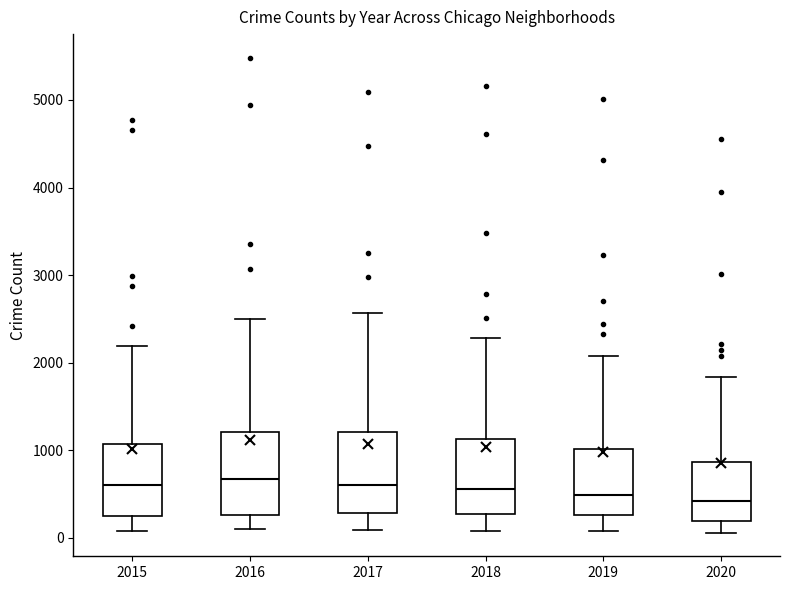

Reading left to right, read every box against the y-axis: the position of its median line, the range the box covers, and the ends of its whiskers. The values are not printed on the chart, so give them approximately, as read against the axis.

2015: median 600, box 300 to 1100, whiskers 100 to 2200
2016: median 700, box 300 to 1200, whiskers 100 to 2500
2017: median 600, box 300 to 1200, whiskers 100 to 2600
2018: median 600, box 300 to 1100, whiskers 100 to 2300
2019: median 500, box 300 to 1000, whiskers 100 to 2100
2020: median 400, box 200 to 900, whiskers 100 to 1800